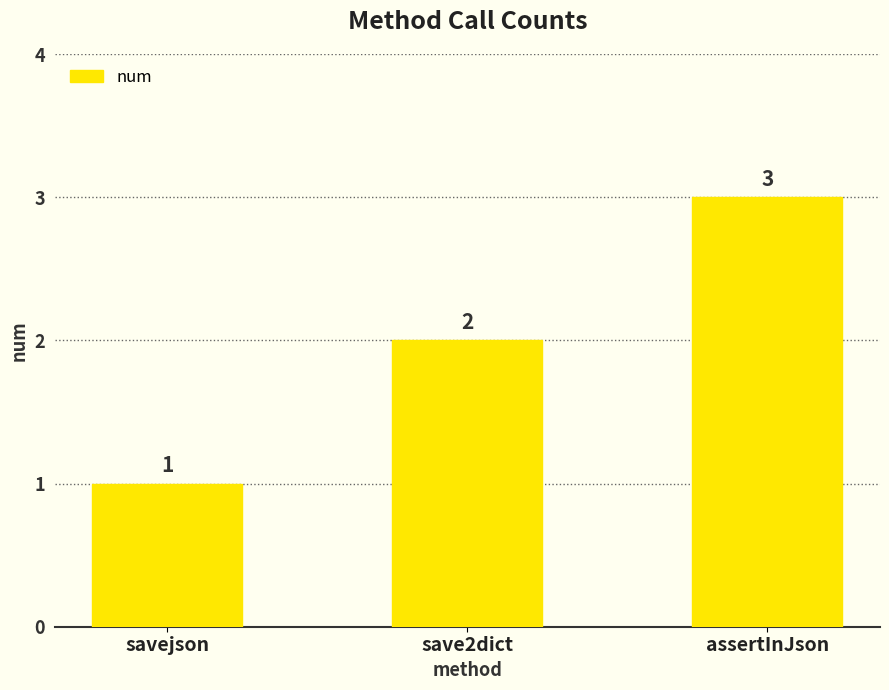

What is the sum of the values at assertInJson and savejson?

4